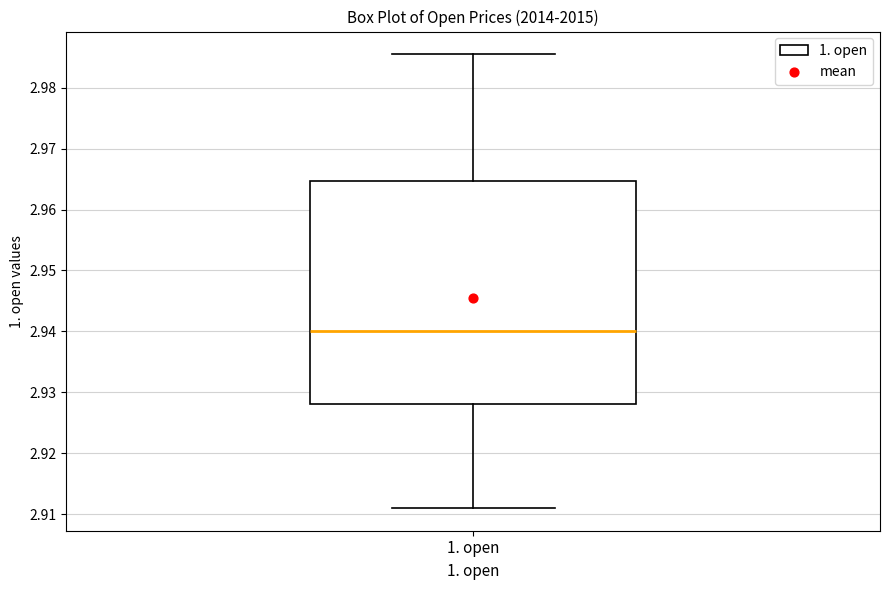

Transcribe this box plot: give where the median line is, the range the box spans, and where the two whiskers end, as read against the y-axis. The values are not printed on the chart, so give them approximately, as read against the axis.

median 2.940, box 2.928 to 2.965, whiskers 2.911 to 2.986